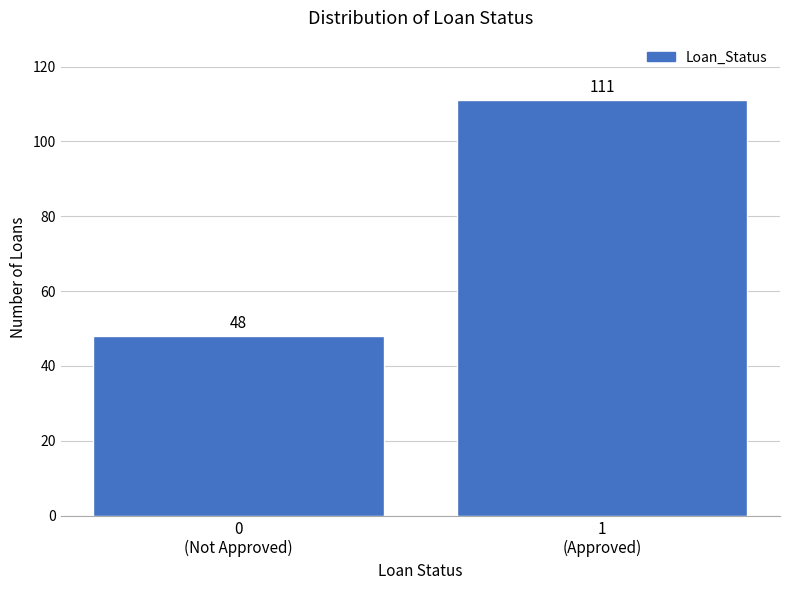

Reading right to left, list all the values displayed in this chart.

111	48